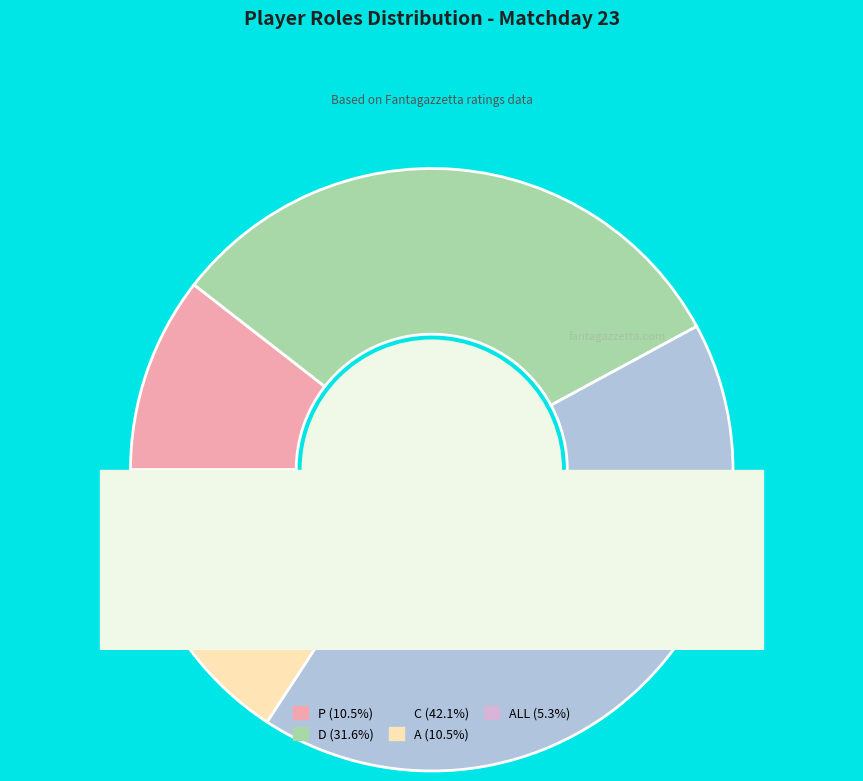

Rank the categories by value from highest to lowest.

C, D, P, A, ALL